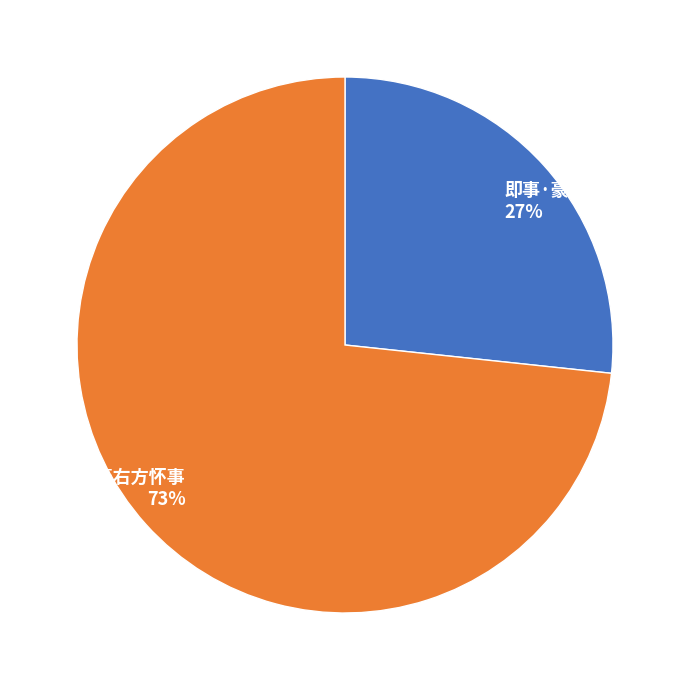

To the nearest percent, what is the combined percentage of 即事·豪士宁沦鬼趣中 and 即事·豪右方怀事?

100%